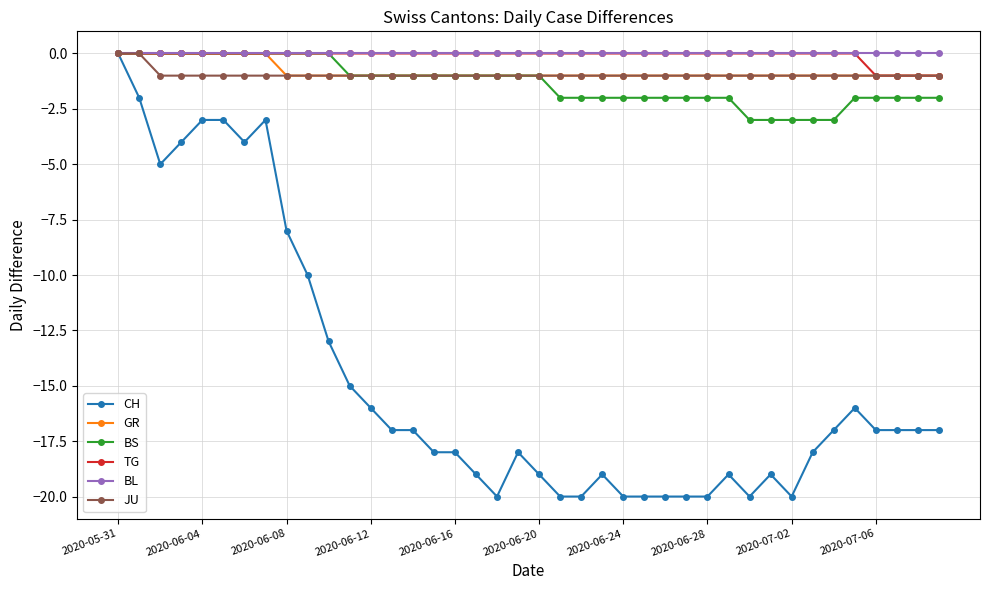

Which series has the largest range (max minus min)?

CH